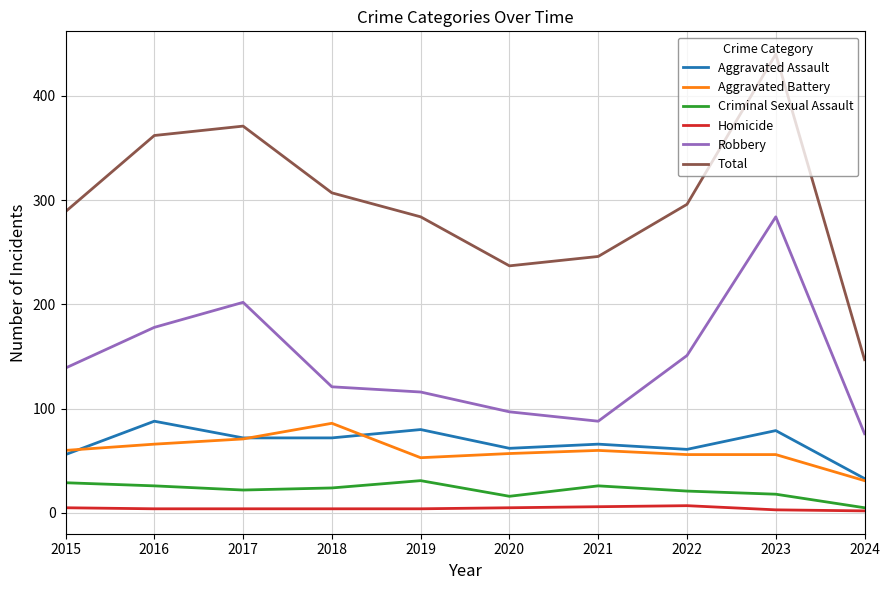

Does the chart display data point markers on the line(s)?

No